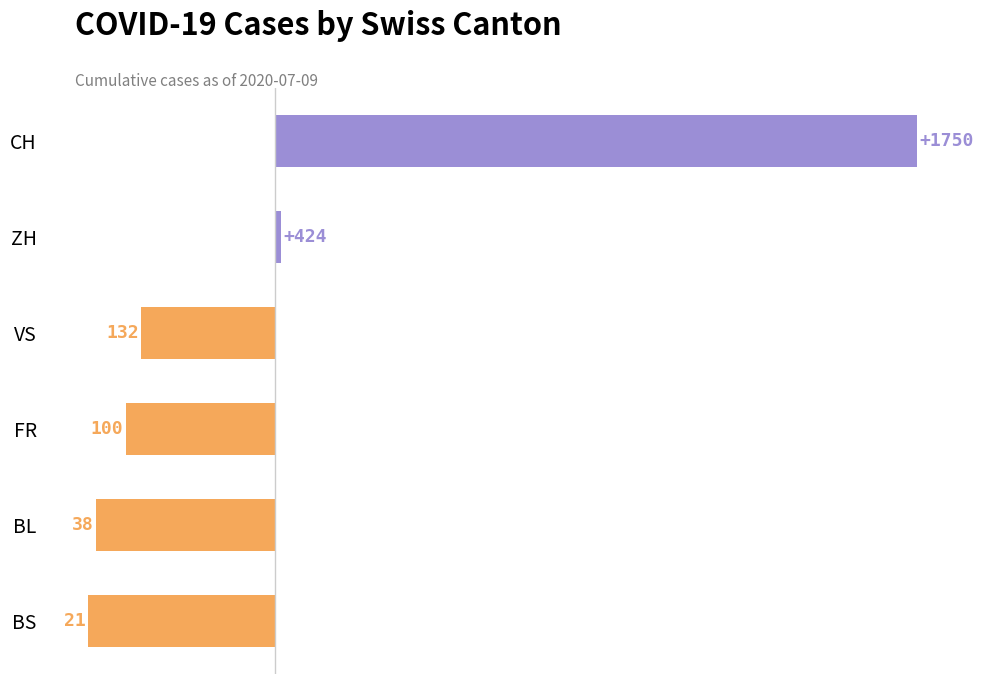

Are the bars horizontal?

Yes